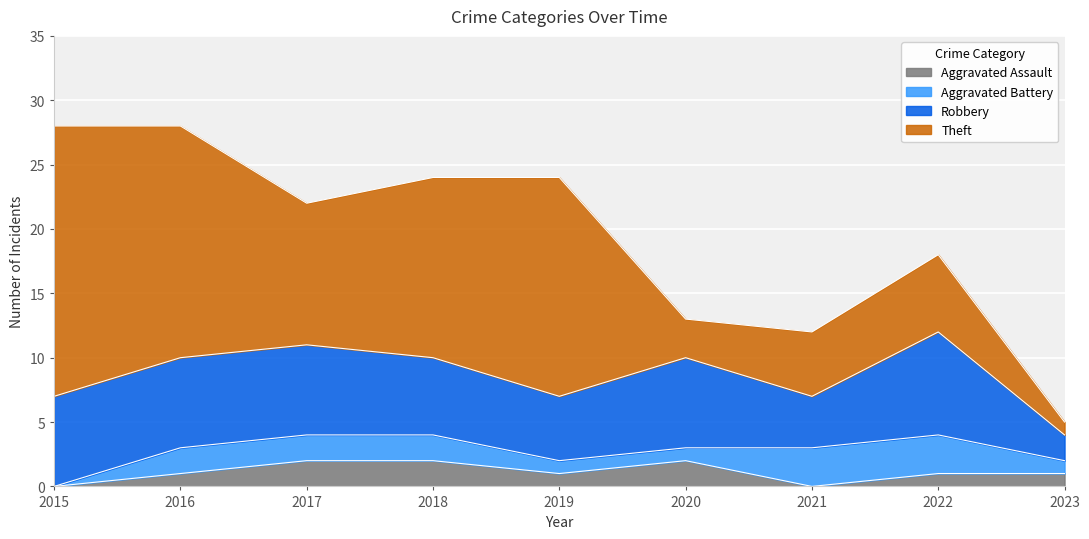

List the series in order of their peak value, highest first.

Theft, Robbery, Aggravated Battery, Aggravated Assault